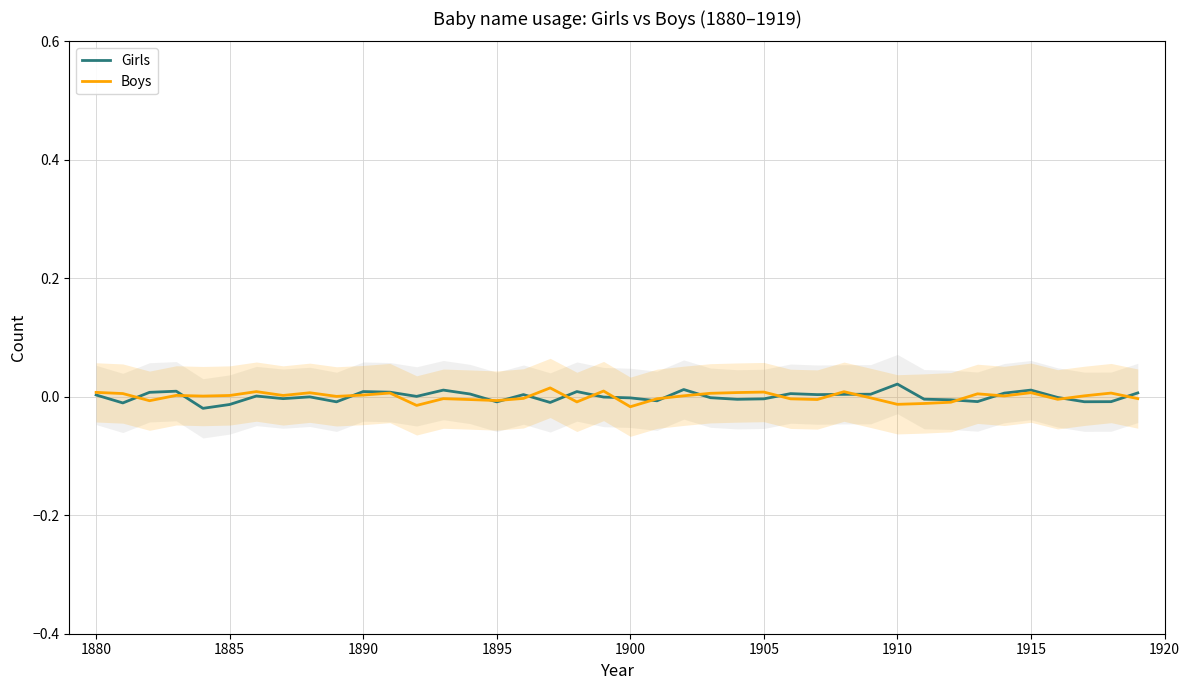

Which series ends up on top after the final intersection of Girls and Boys?

Girls